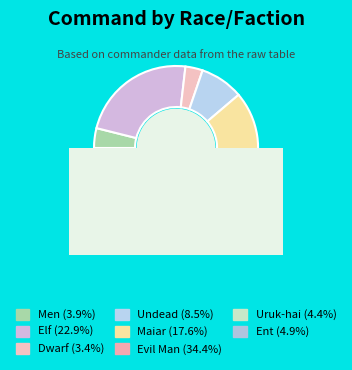

To the nearest percent, what is the difference between the Elf and Undead slice percentages?

14%